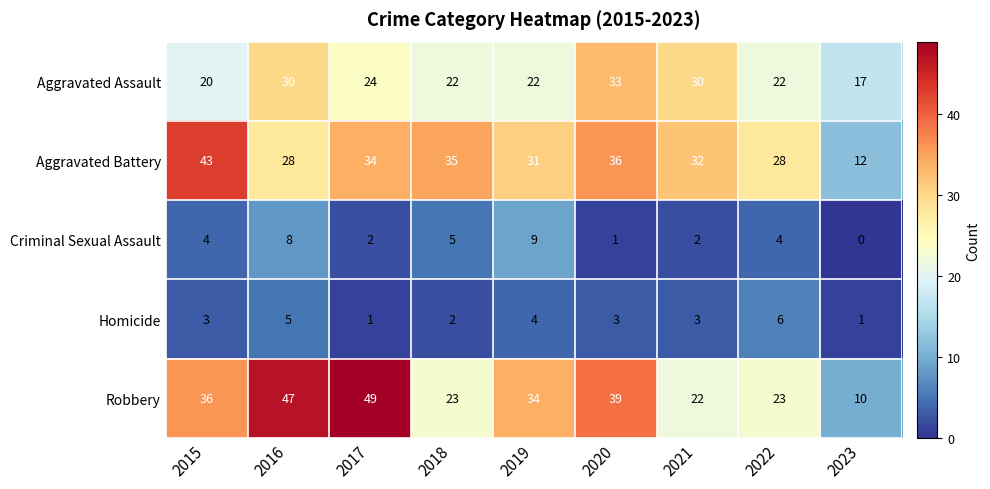

How many distinct data groups are displayed?

5